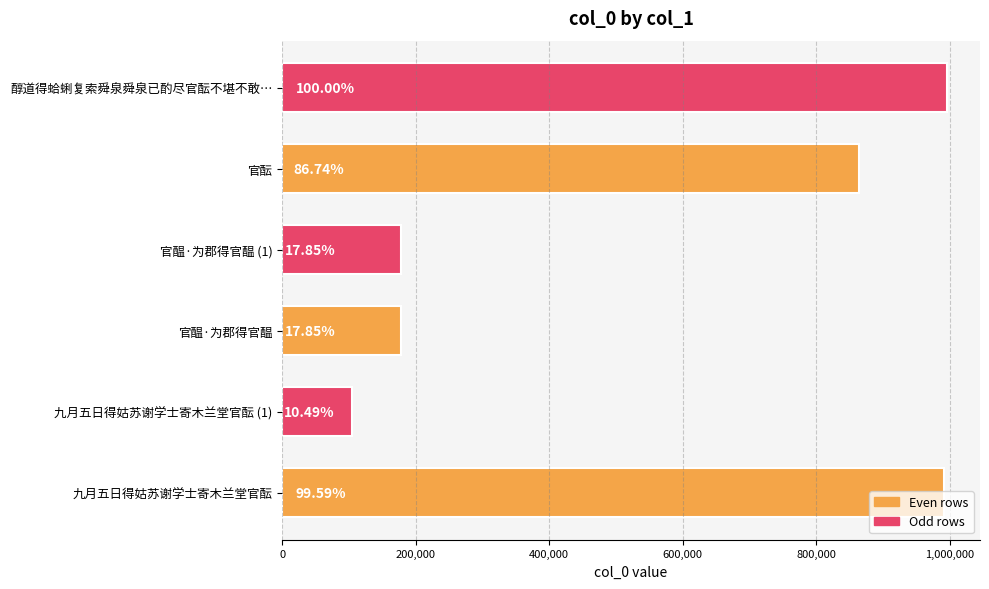

How many bars are there in total?

6